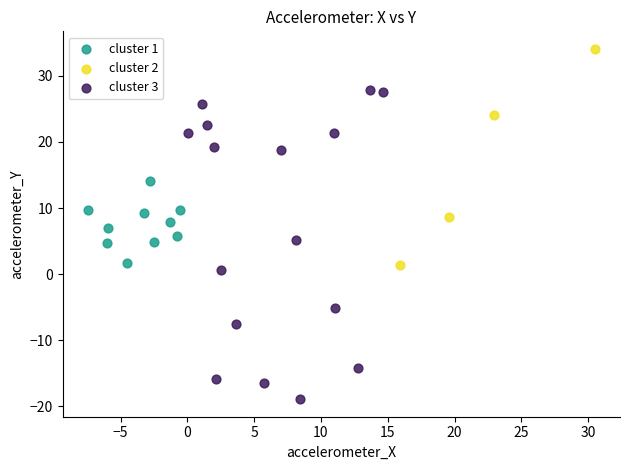

Which series contains the highest Y value?

cluster 2